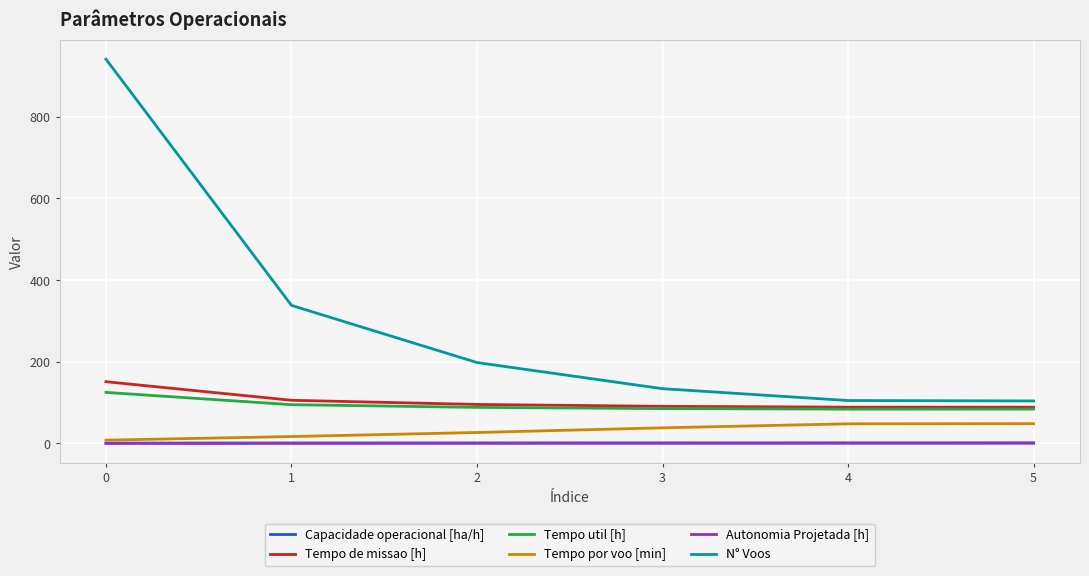

Where is N° Voos nearest to the value 522?

1